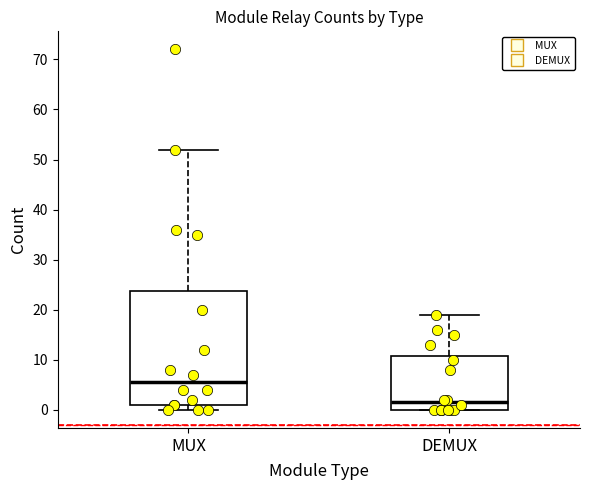

Where is the upper edge of the box for DEMUX on the y-axis? The values are not printed on the chart, so give them approximately, as read against the axis.

11